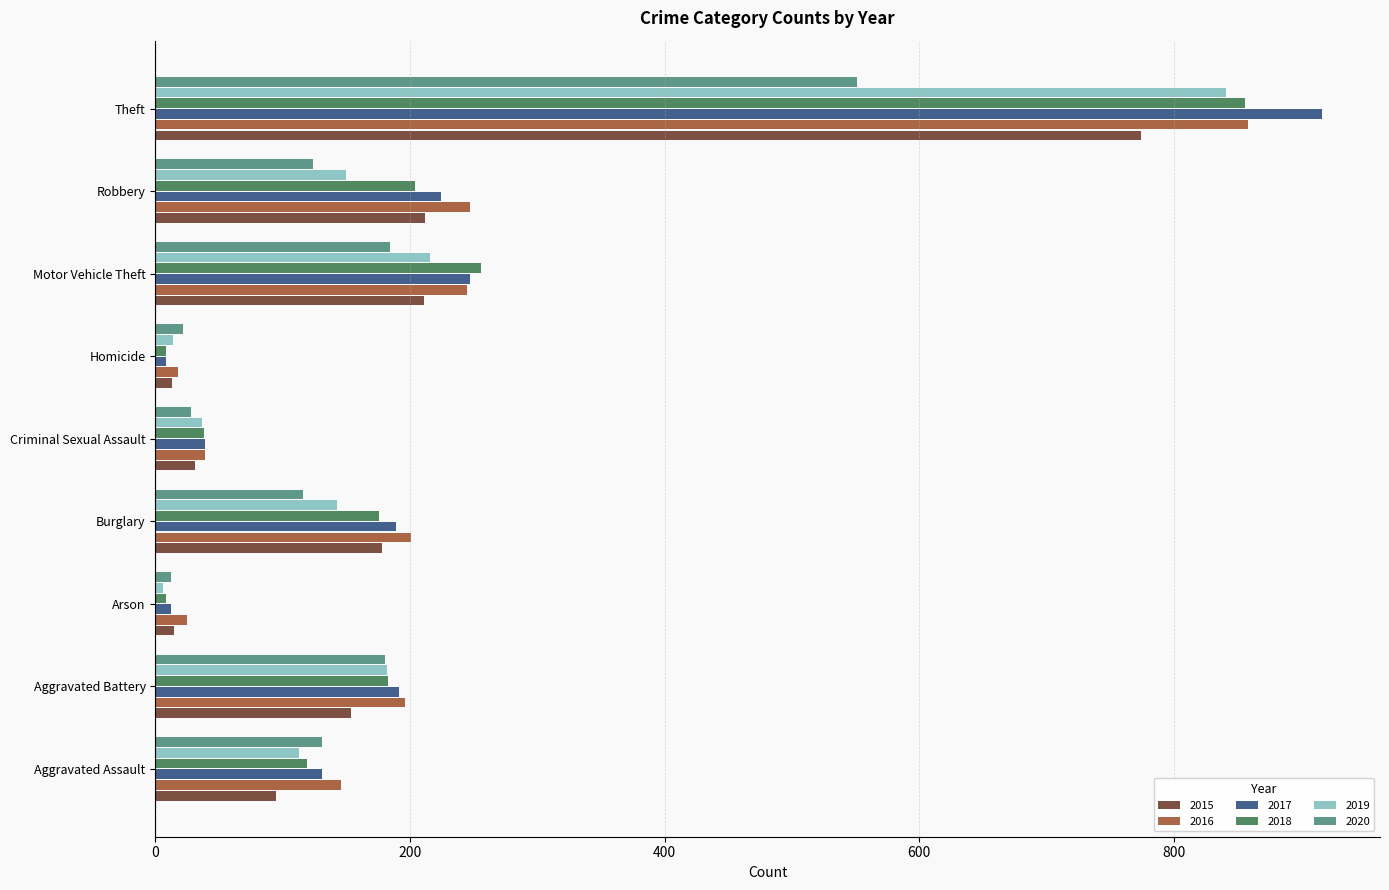

The 2020 series shows 28 at Criminal Sexual Assault. True or false?

True